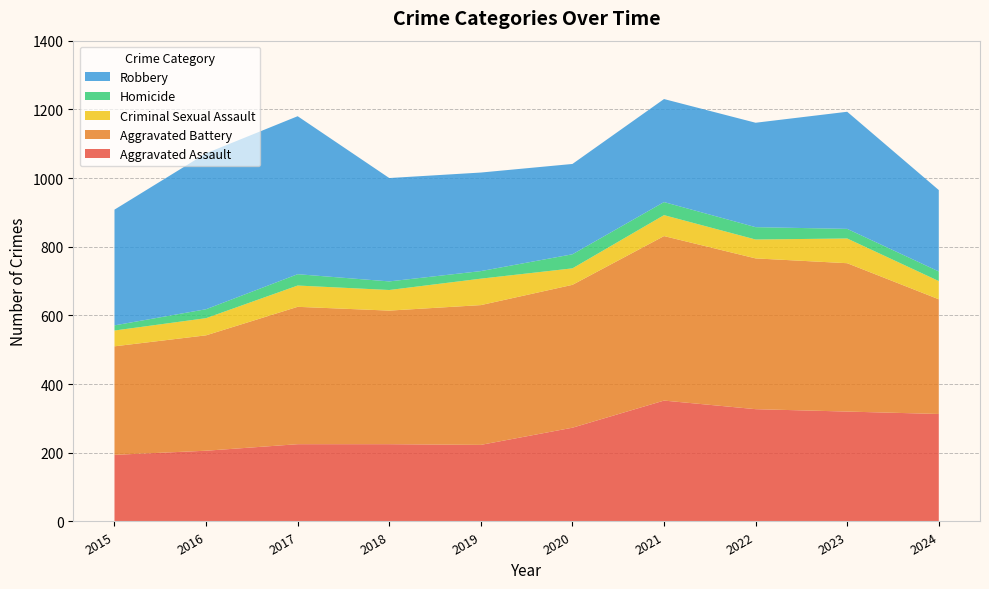

Reading left to right, extract all data points from this chart.

Aggravated Assault: 2015=194	2016=206	2017=225	2018=225	2019=223	2020=273	2021=352	2022=327	2023=320	2024=313
Aggravated Battery: 2015=316	2016=336	2017=400	2018=389	2019=407	2020=416	2021=479	2022=439	2023=432	2024=334
Criminal Sexual Assault: 2015=46	2016=50	2017=62	2018=60	2019=77	2020=48	2021=61	2022=55	2023=72	2024=53
Homicide: 2015=15	2016=26	2017=33	2018=25	2019=22	2020=41	2021=38	2022=36	2023=28	2024=28
Robbery: 2015=337	2016=454	2017=460	2018=301	2019=287	2020=263	2021=300	2022=304	2023=341	2024=237